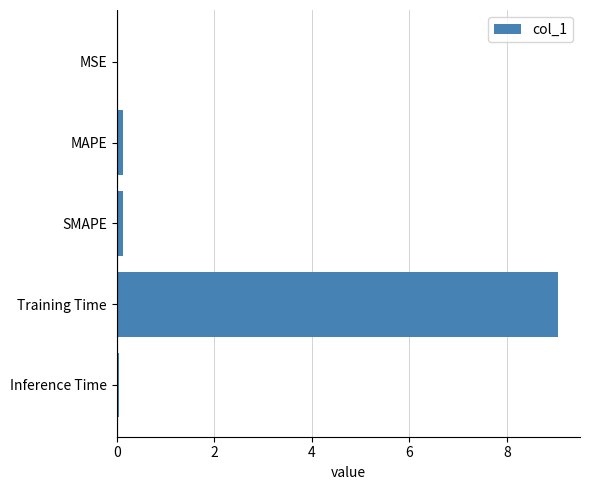

What is the greatest value displayed?

9.0